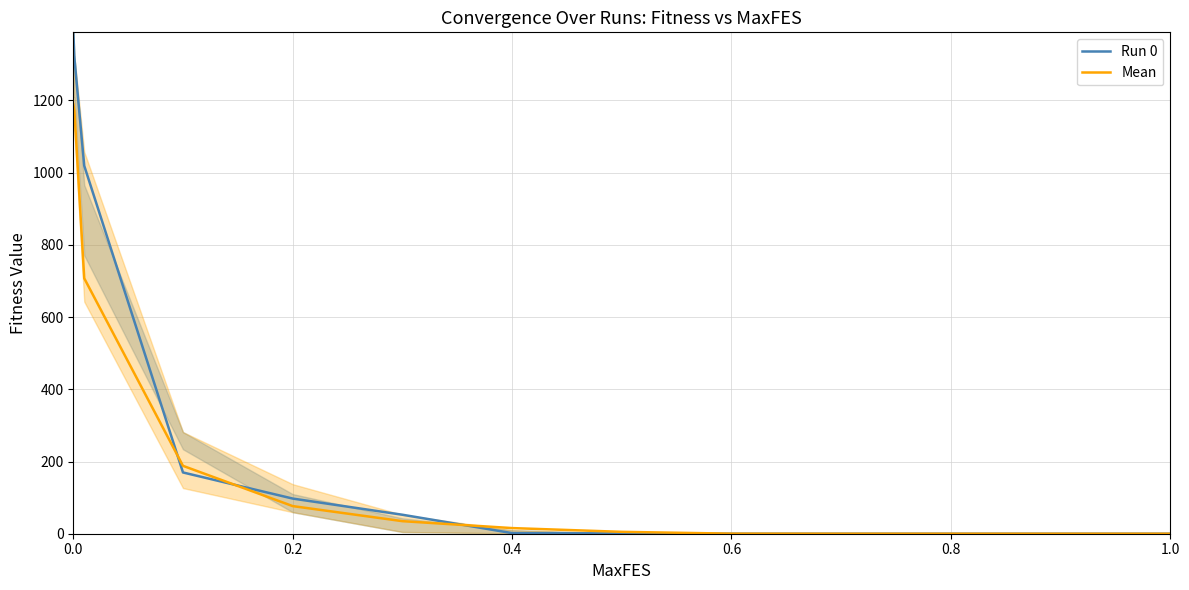

What is the highest value of the Mean series?

1189.5